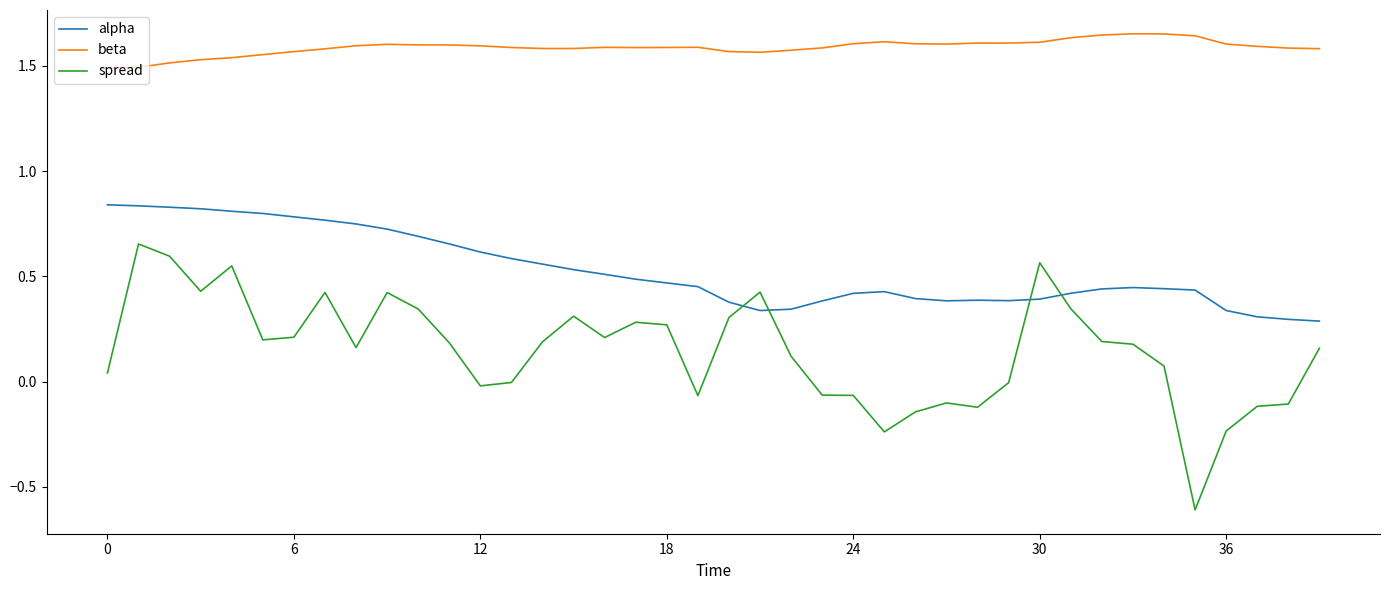

Rank the series by their average value, from lowest to highest.

spread, alpha, beta